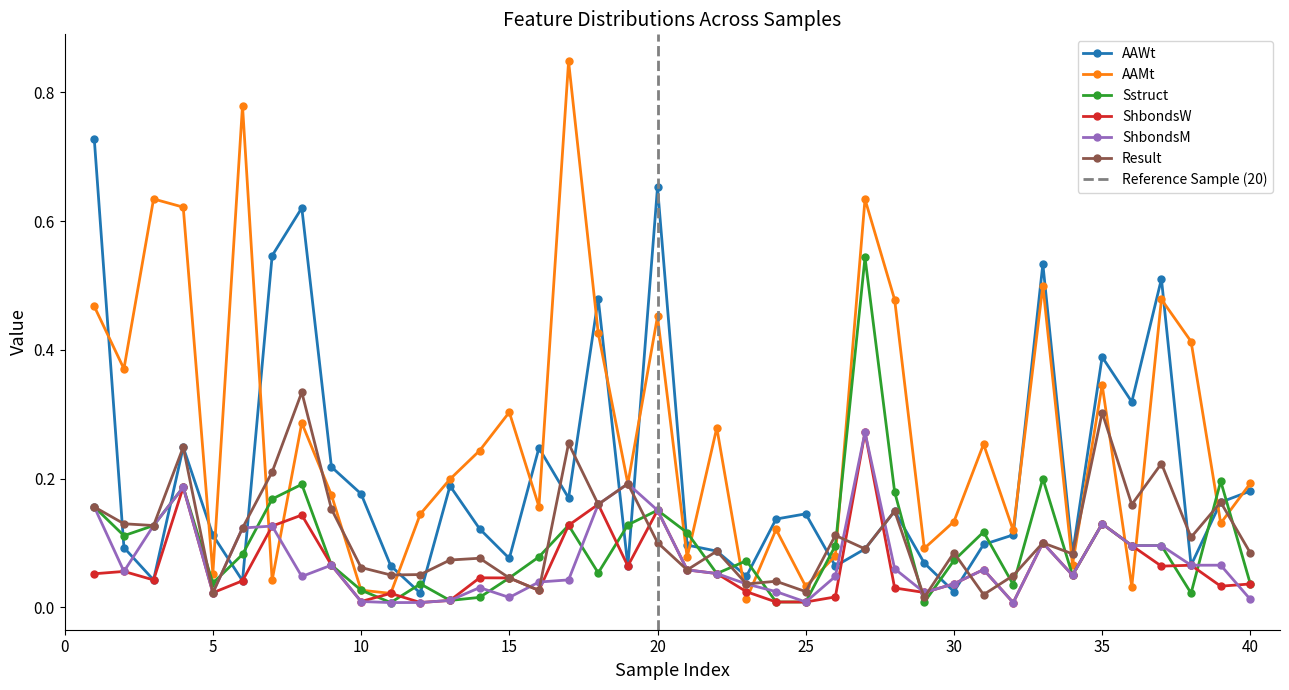

How many series are shown in this chart?

6